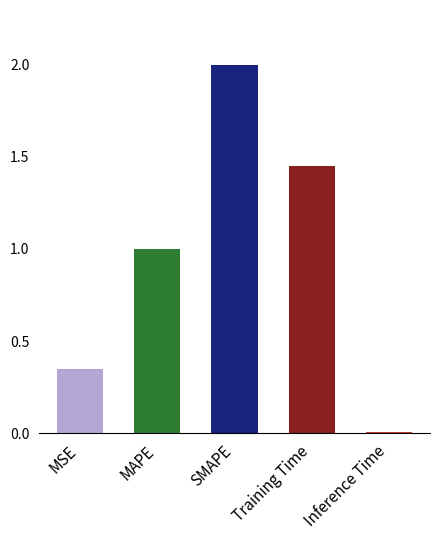

Rank the categories by value from lowest to highest.

Inference Time, MSE, MAPE, Training Time, SMAPE